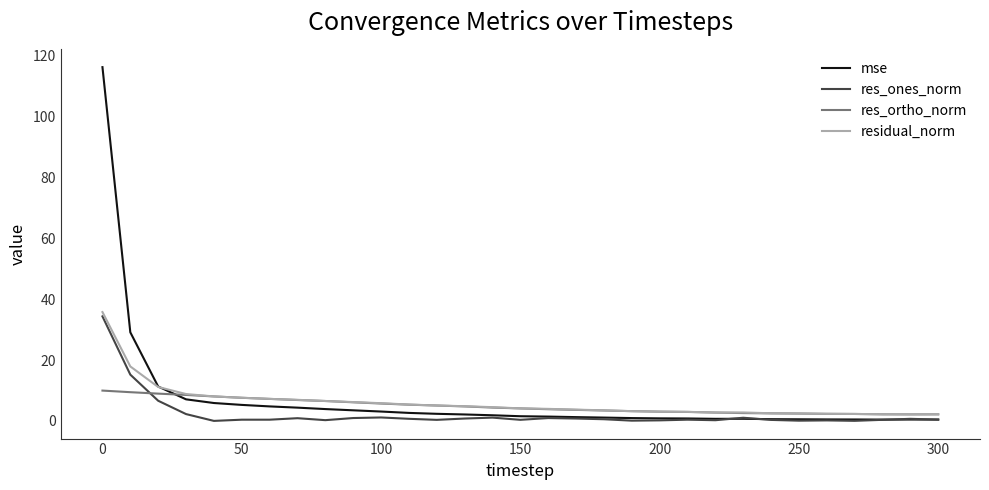

Which series has the largest range (max minus min)?

mse